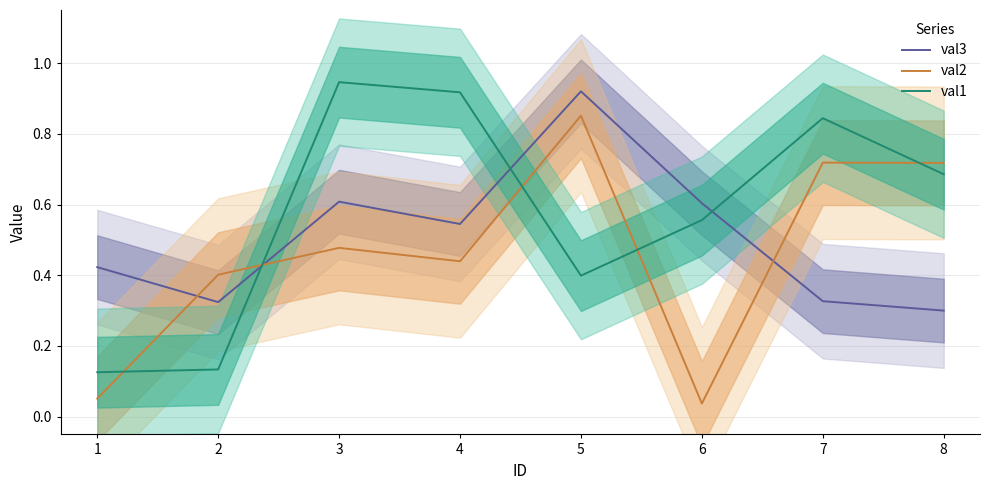

Reading left to right, list all the values displayed in this chart.

val3: 1=0.4	2=0.3	3=0.6	4=0.5	5=0.9	6=0.6	7=0.3	8=0.3
val2: 1=0.1	2=0.4	3=0.5	4=0.4	5=0.9	6=0.0	7=0.7	8=0.7
val1: 1=0.1	2=0.1	3=0.9	4=0.9	5=0.4	6=0.6	7=0.8	8=0.7